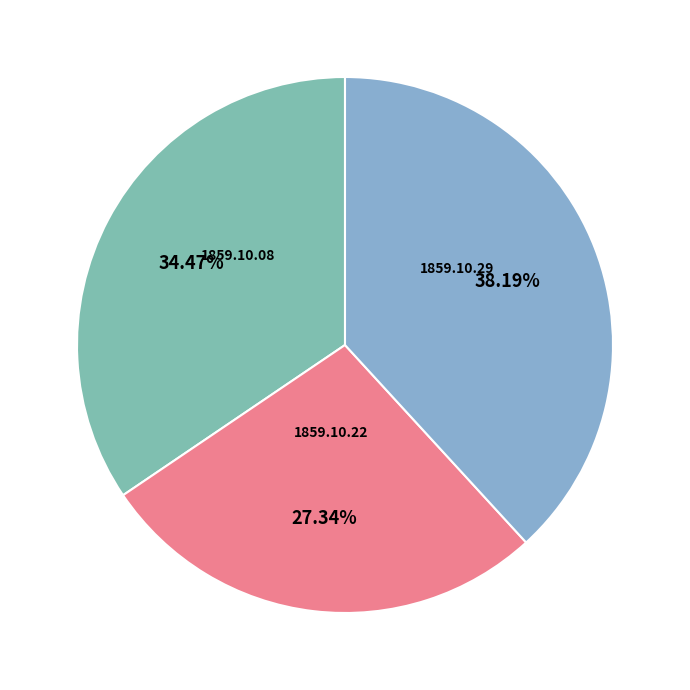

How many segments does this pie chart have?

3